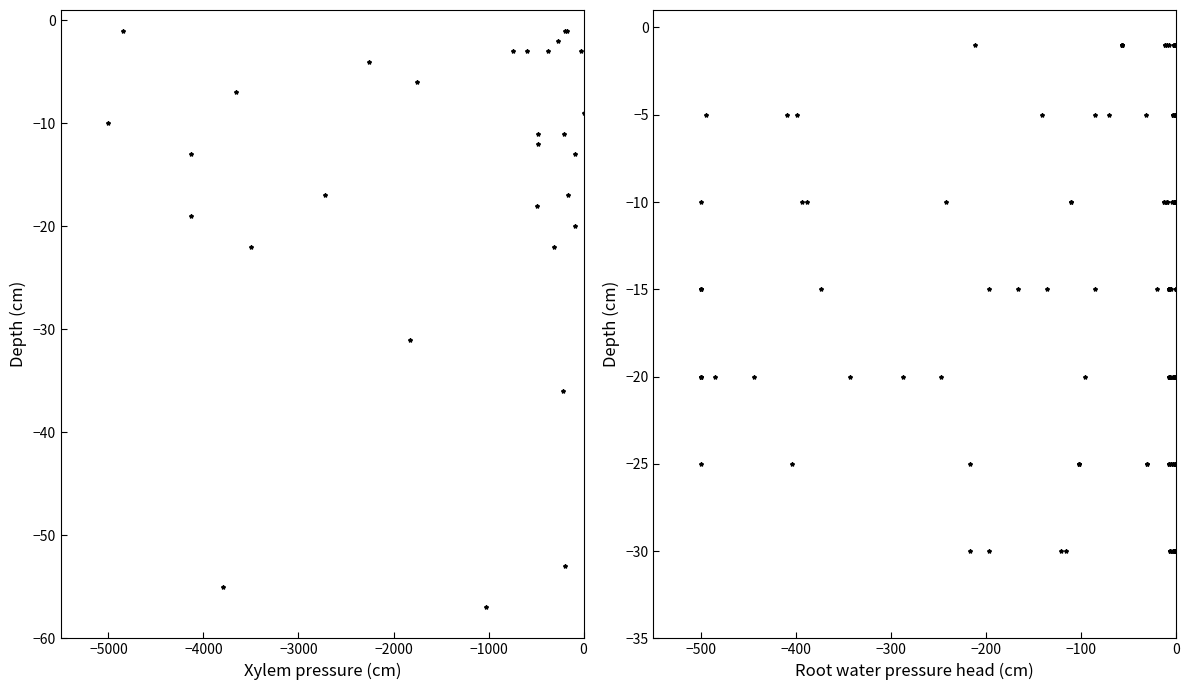

At how many categories does at least one series exceed -373?

40